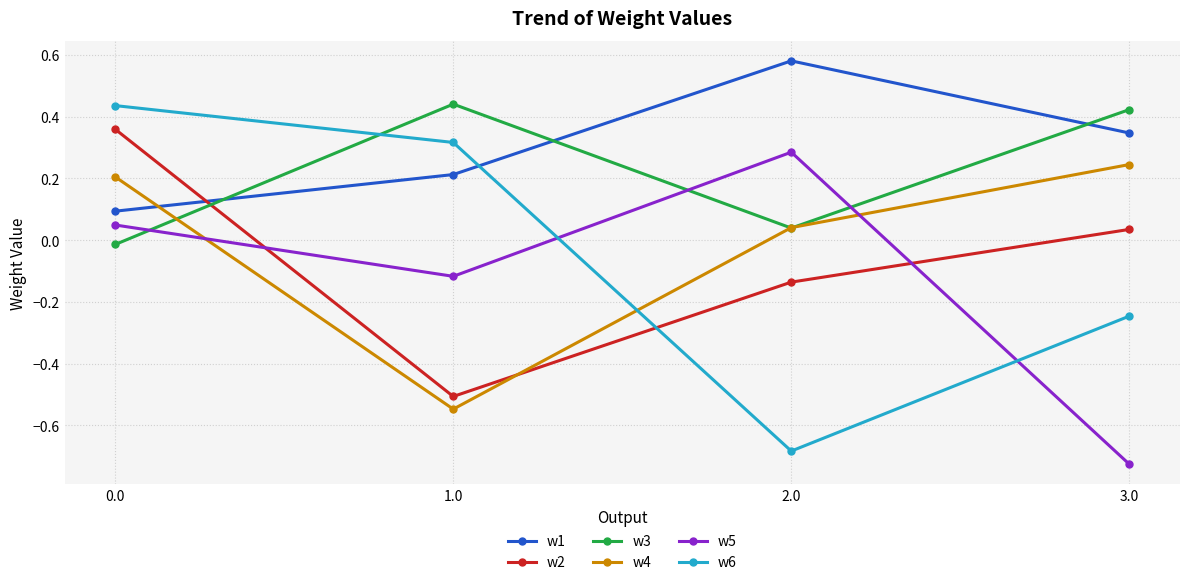

How many data points does each series have?

4